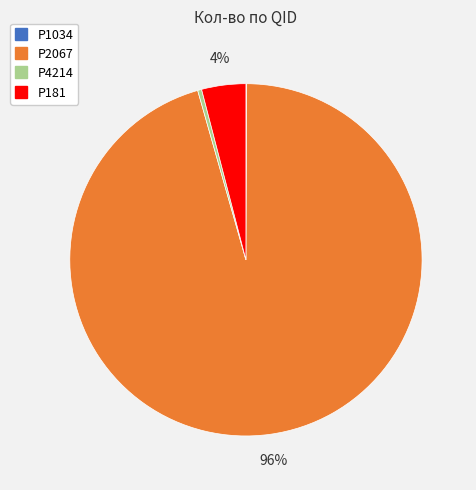

To the nearest percent, what is the average slice percentage?

25%